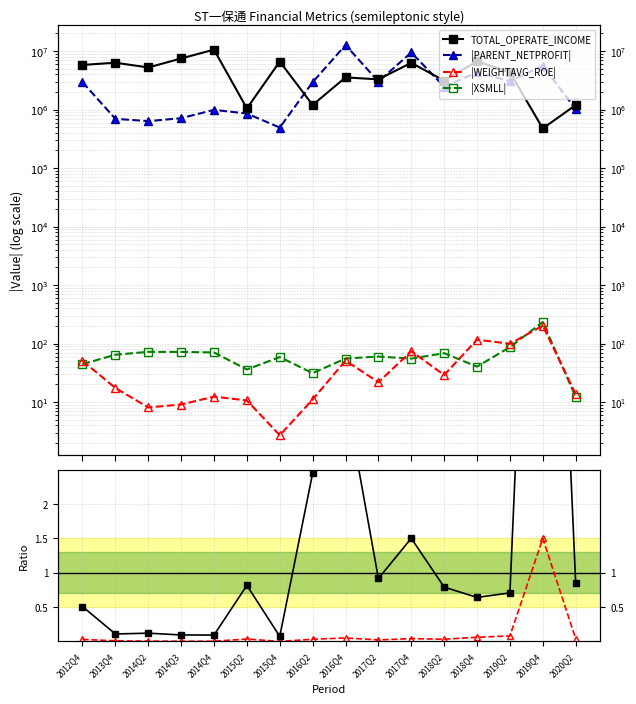

Which category has the lowest value across all series?

2015Q4